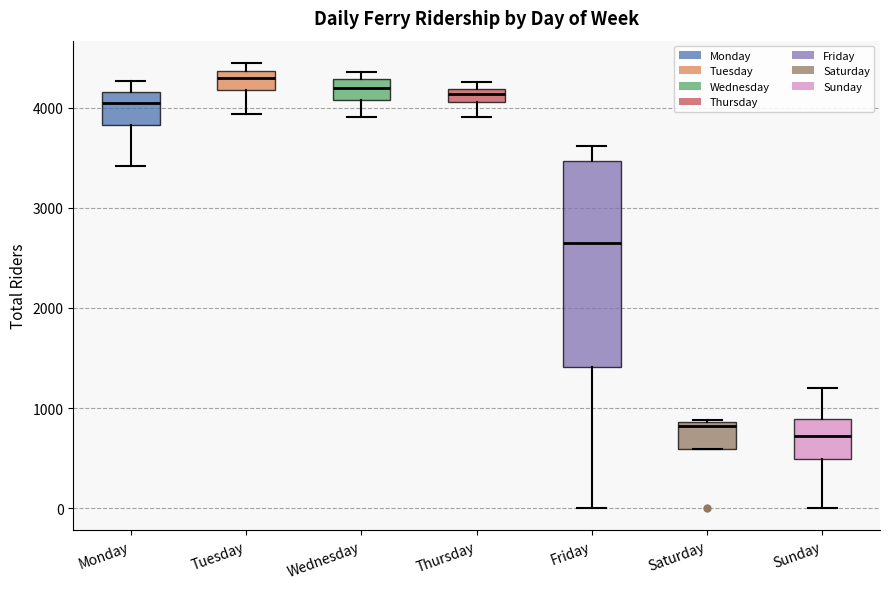

Comparing the boxes themselves (not the whiskers), which one is the tallest?

Friday